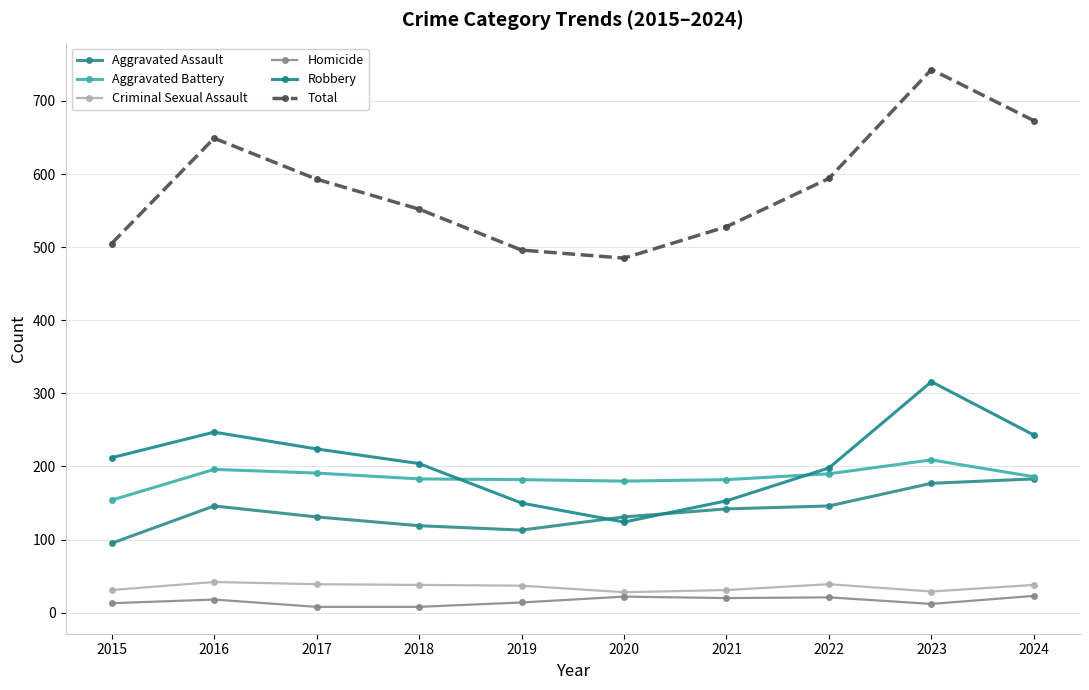

Which category has the highest value in the Aggravated Assault series?

2024